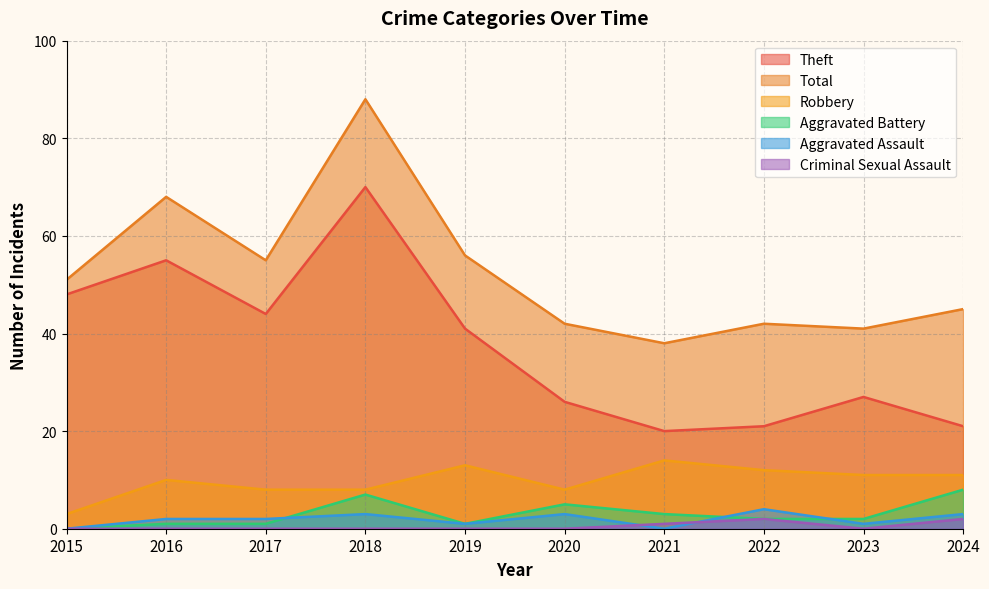

Reading right to left, what are all the values shown in this chart?

Aggravated Assault: 2024=3	2023=1	2022=4	2021=0	2020=3	2019=1	2018=3	2017=2	2016=2	2015=0
Aggravated Battery: 2024=8	2023=2	2022=2	2021=3	2020=5	2019=1	2018=7	2017=1	2016=1	2015=0
Robbery: 2024=11	2023=11	2022=12	2021=14	2020=8	2019=13	2018=8	2017=8	2016=10	2015=3
Theft: 2024=21	2023=27	2022=21	2021=20	2020=26	2019=41	2018=70	2017=44	2016=55	2015=48
Total: 2024=45	2023=41	2022=42	2021=38	2020=42	2019=56	2018=88	2017=55	2016=68	2015=51
Criminal Sexual Assault: 2024=2	2023=0	2022=2	2021=1	2020=0	2019=0	2018=0	2017=0	2016=0	2015=0